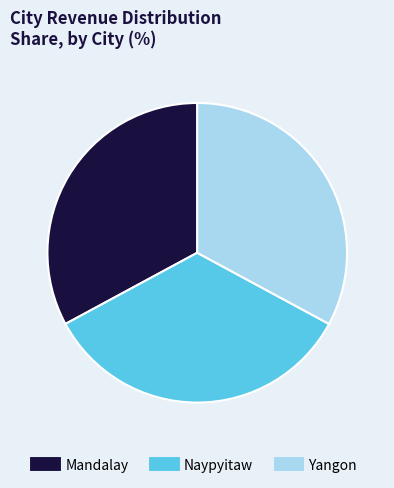

How many segments does this pie chart have?

3